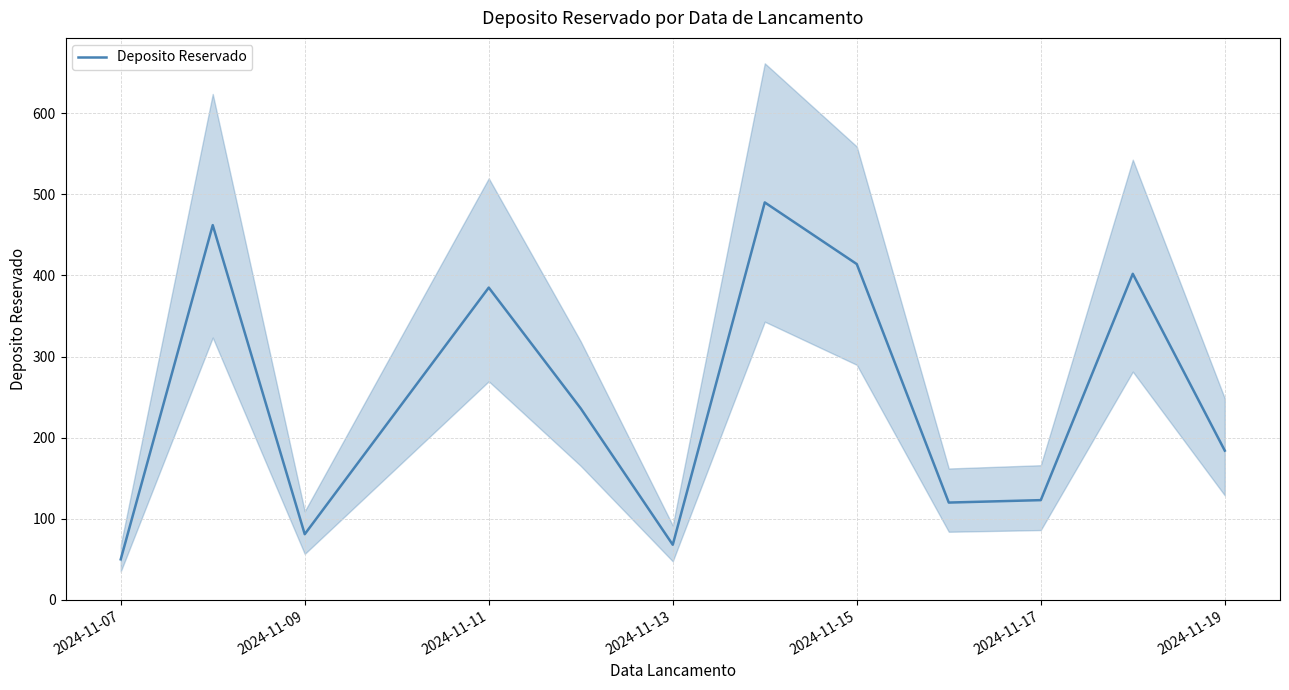

What is the difference between the second highest and second lowest values?

394